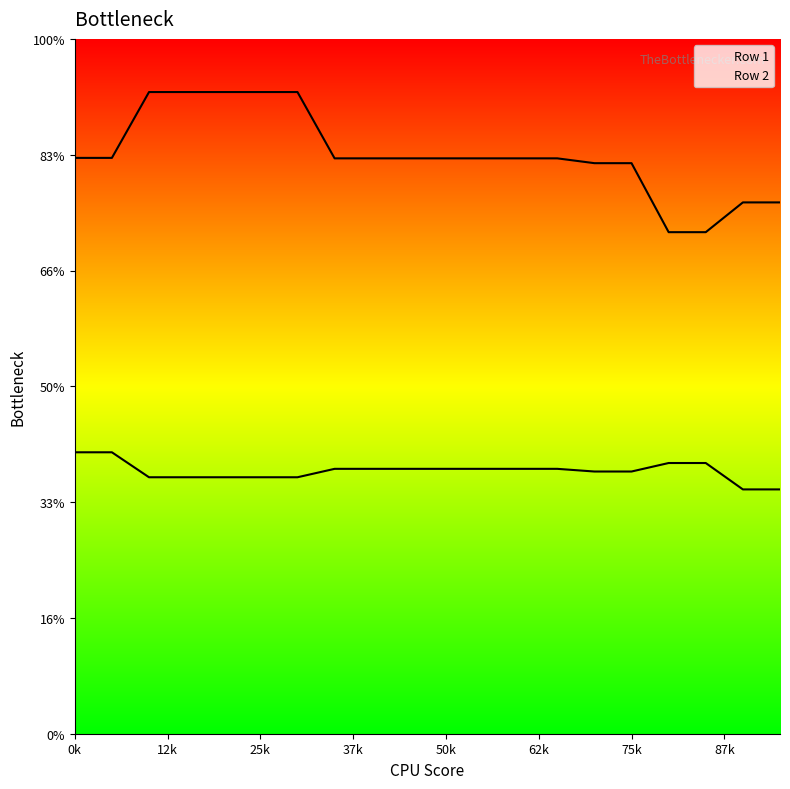

Is the value of Row 1 at 19 greater than the value of Row 2 at 14?

No